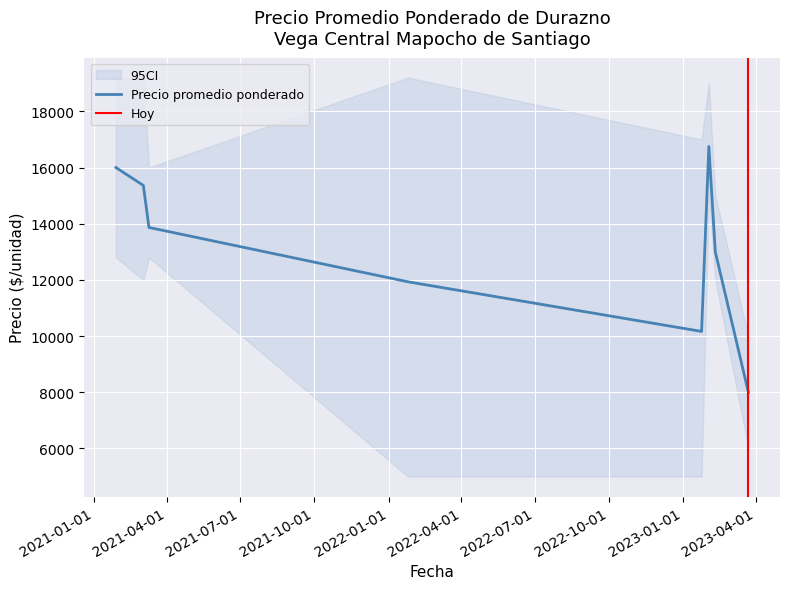

What is the sum of the Precio maximo values at 2021-03-10 and 2023-01-24?

25000